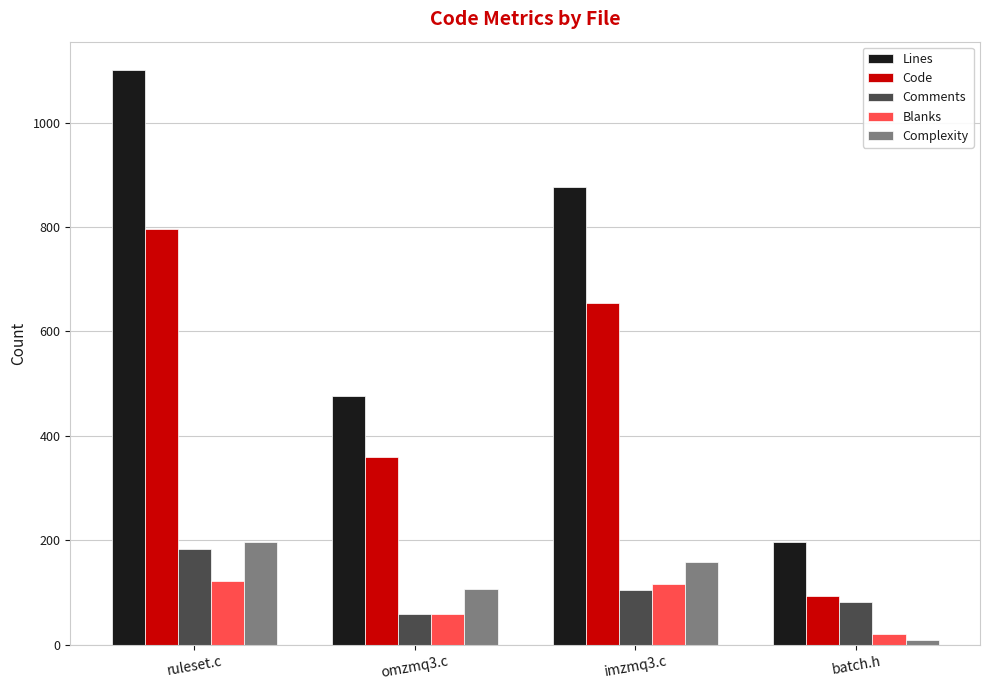

Rank the series at batch.h from lowest to highest value.

Complexity, Blanks, Comments, Code, Lines